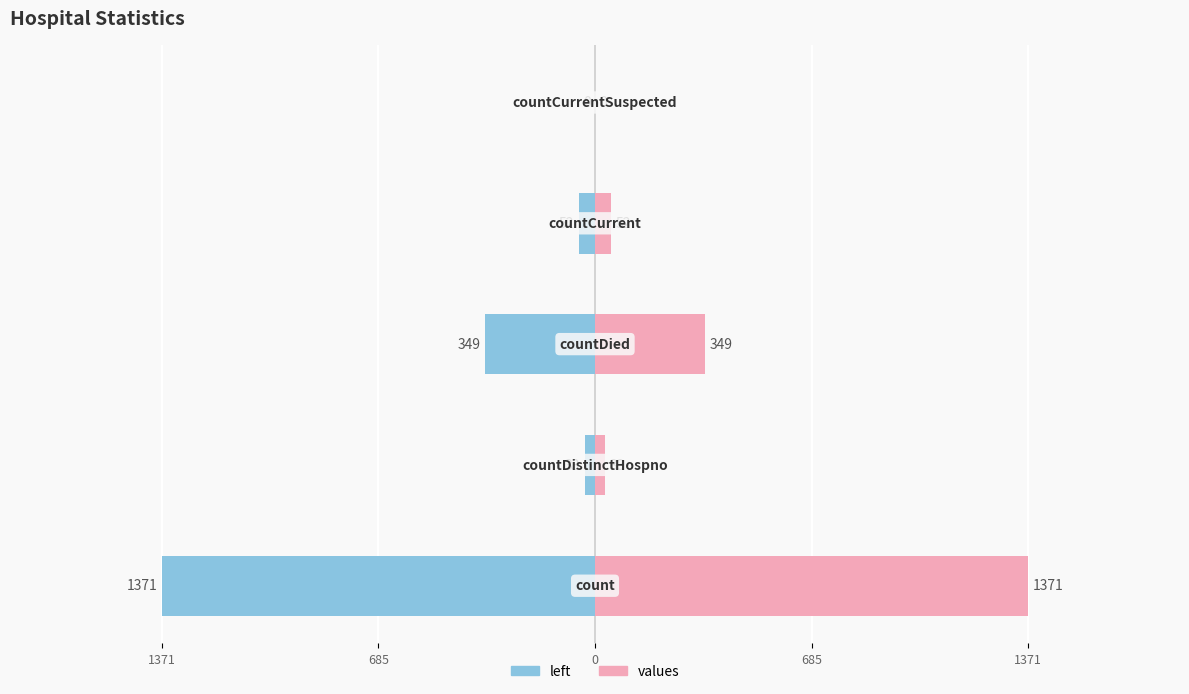

Reading right to left, transcribe all the data shown in this chart.

left: 1371=0	685=-52	0=-349	685=-33	1371=-1371
values: 1371=0	685=52	0=349	685=33	1371=1371